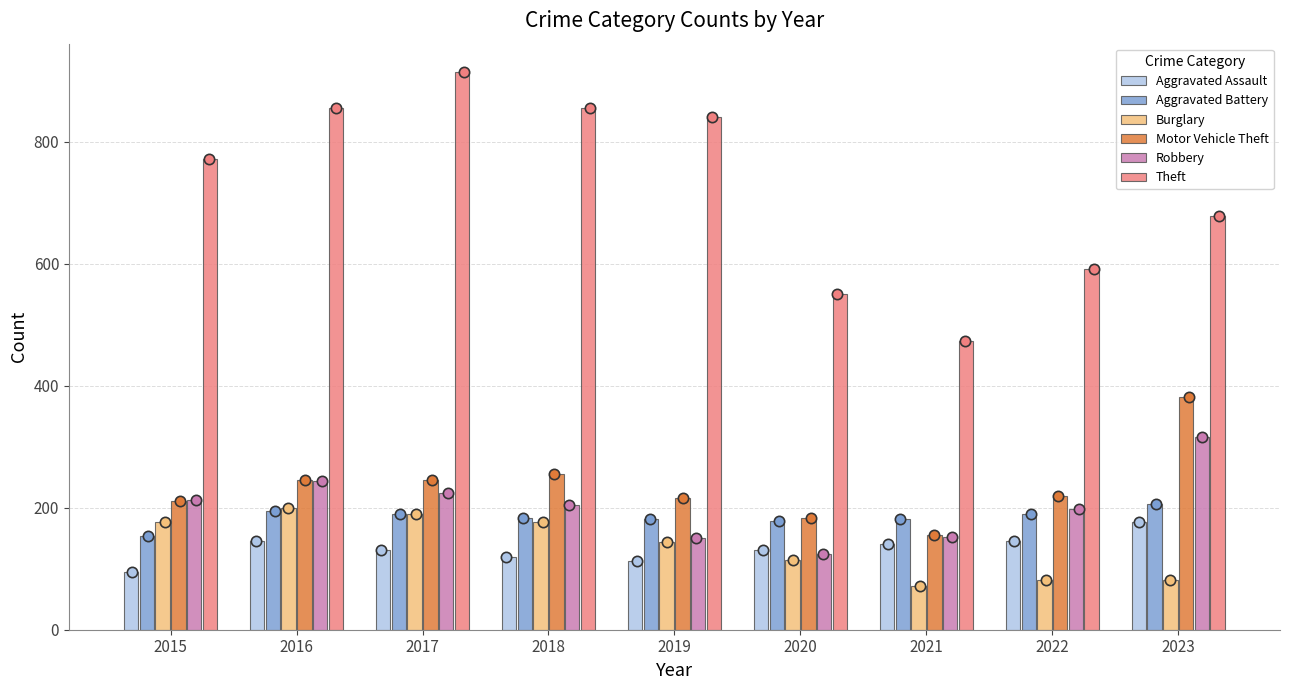

Which series has the largest Y range (max minus min)?

Theft